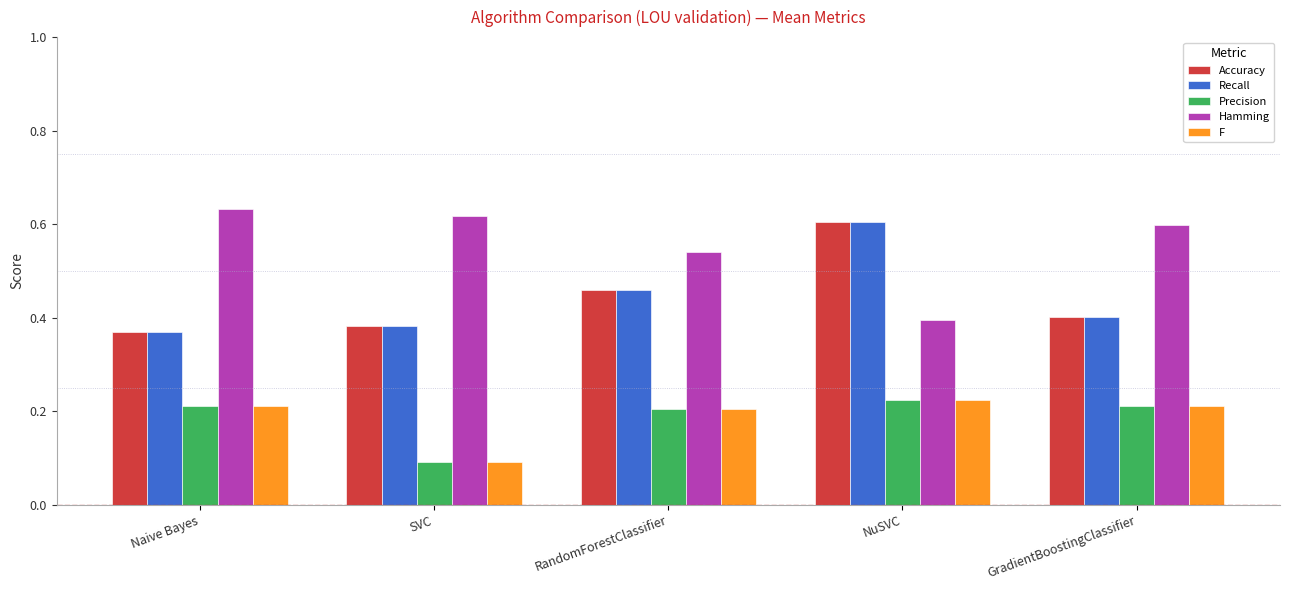

At which label does Precision reach its minimum?

SVC